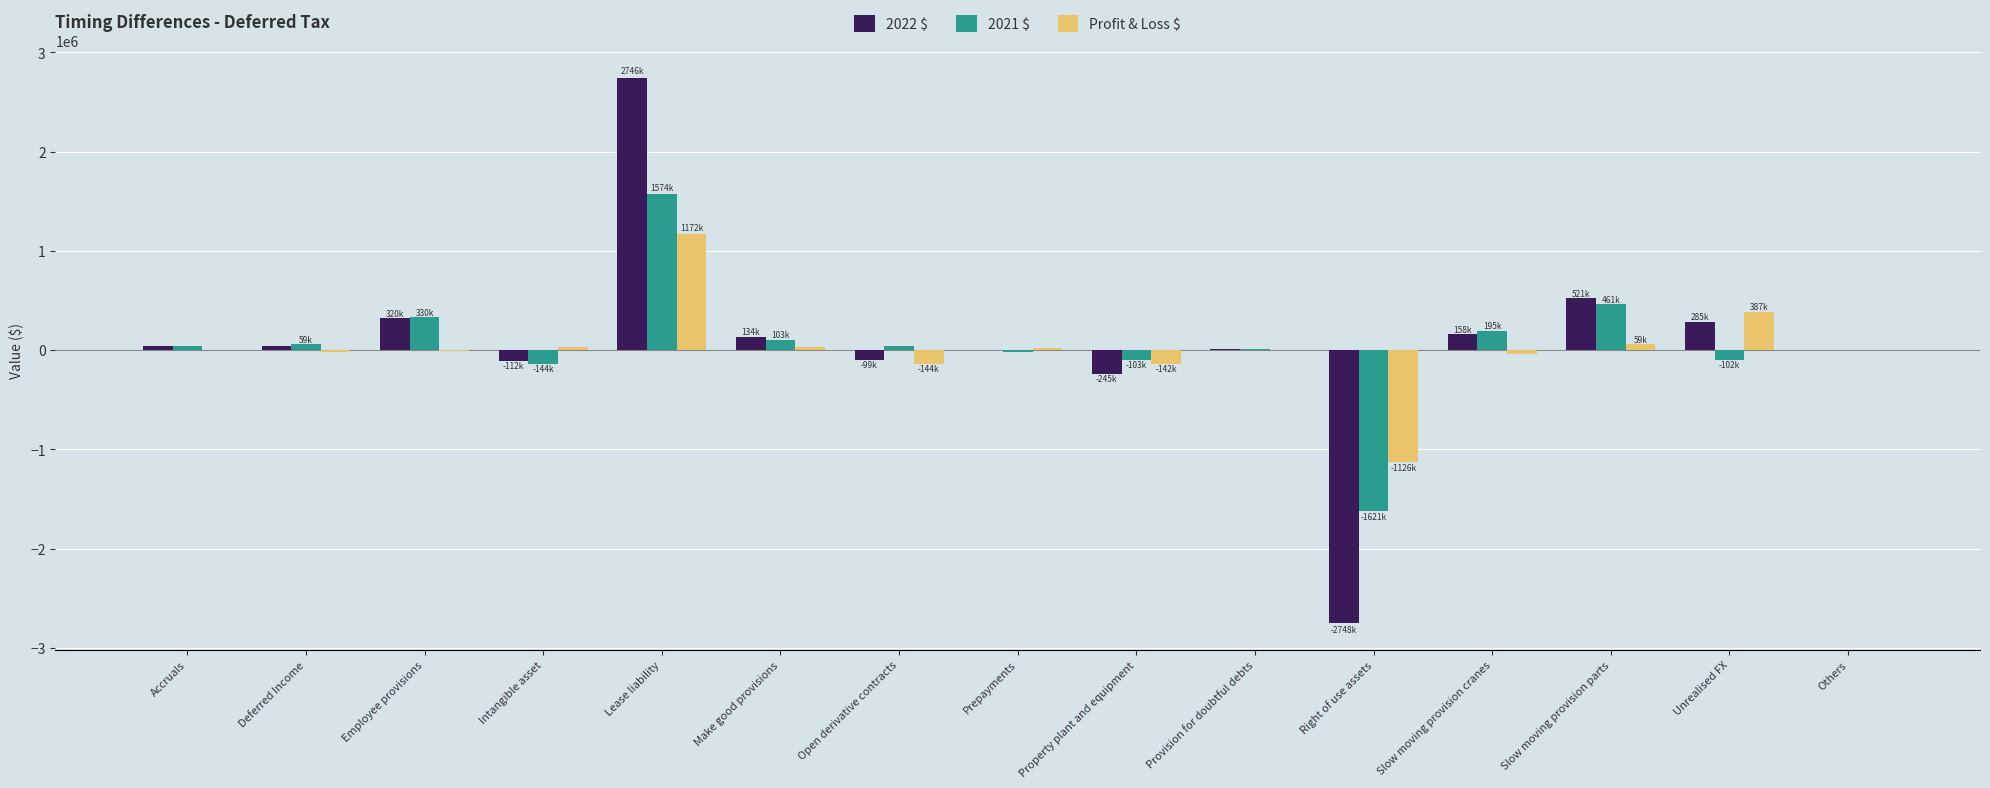

Are the bars grouped side by side (vs. stacked)?

Yes